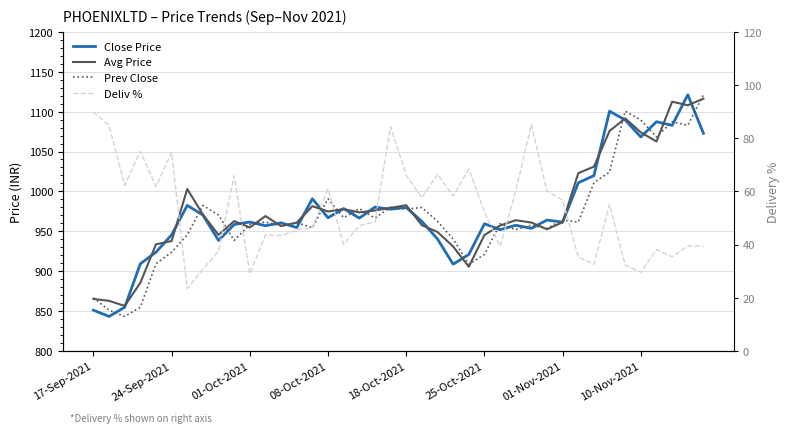

The Deliv % series shows 71.5 at 18. True or false?

False